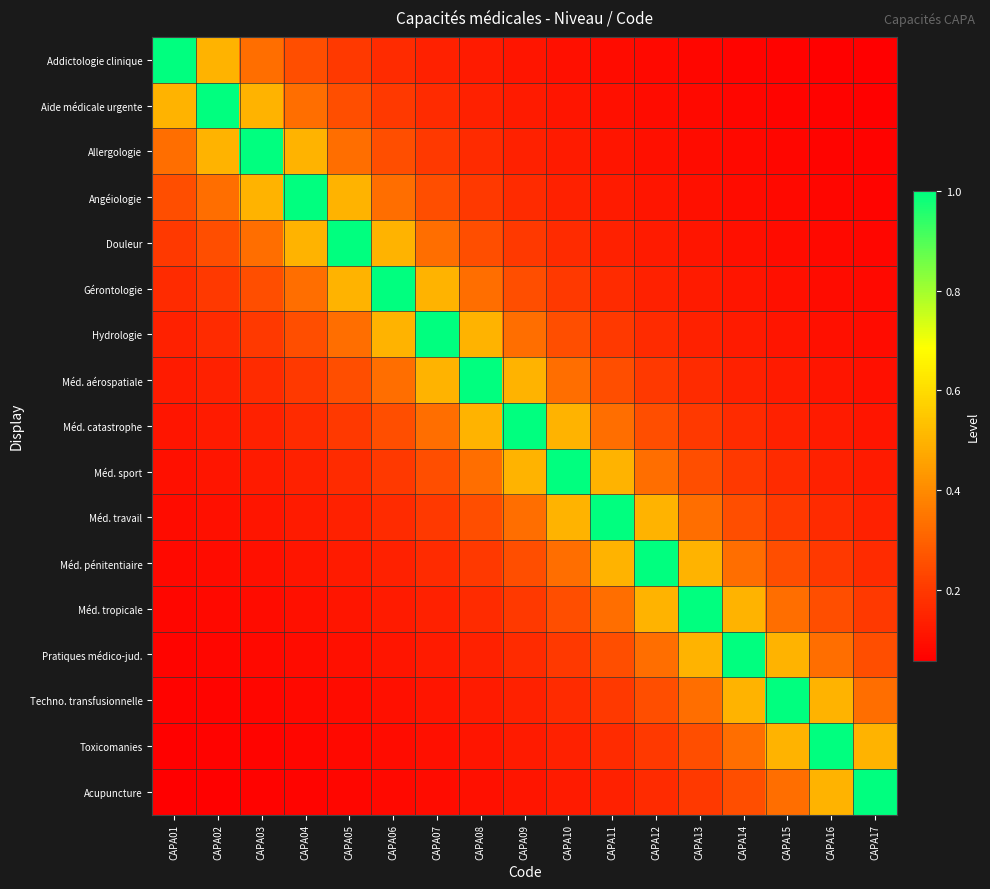

At which category does the chart reach its minimum across all series?

CAPA17